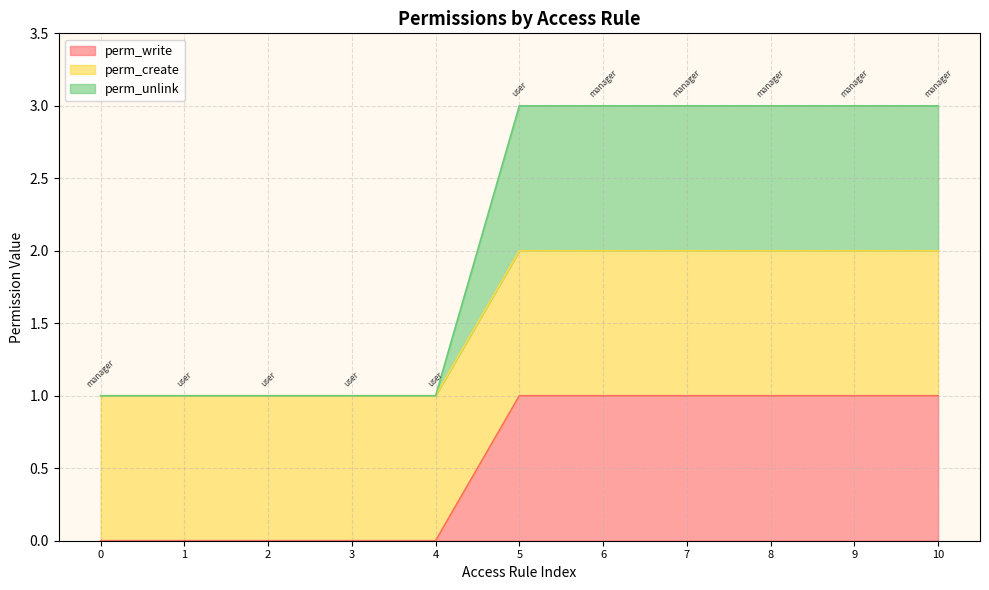

At how many categories does at least one series exceed 1?

6